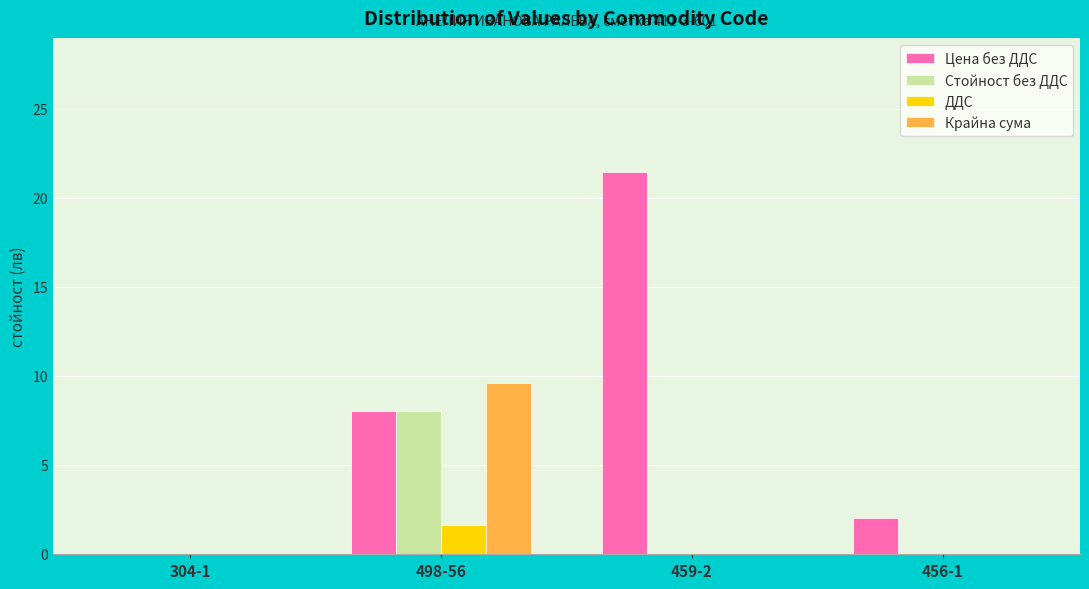

What is the sum of all Цена без ДДС values?

31.5